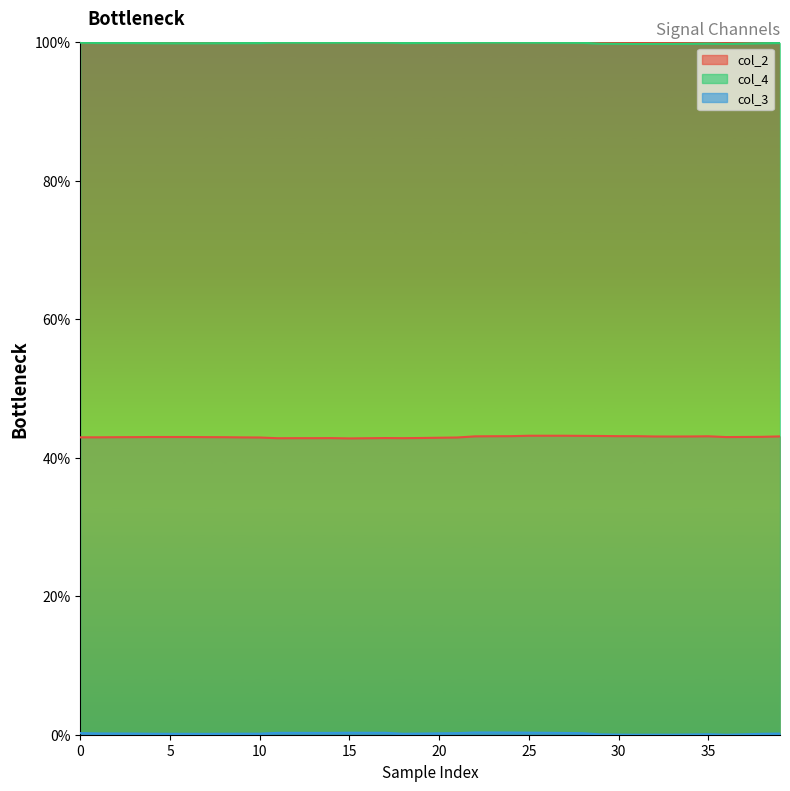

List the series in order of their peak value, highest first.

col_4, col_2, col_3